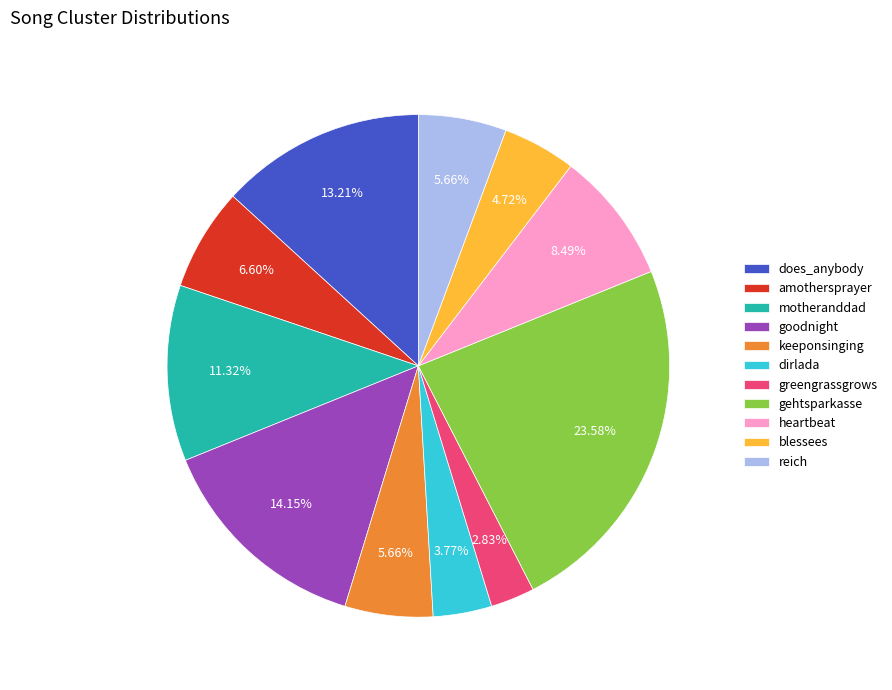

The gehtsparkasse slice represents 10% of the pie. True or false?

False